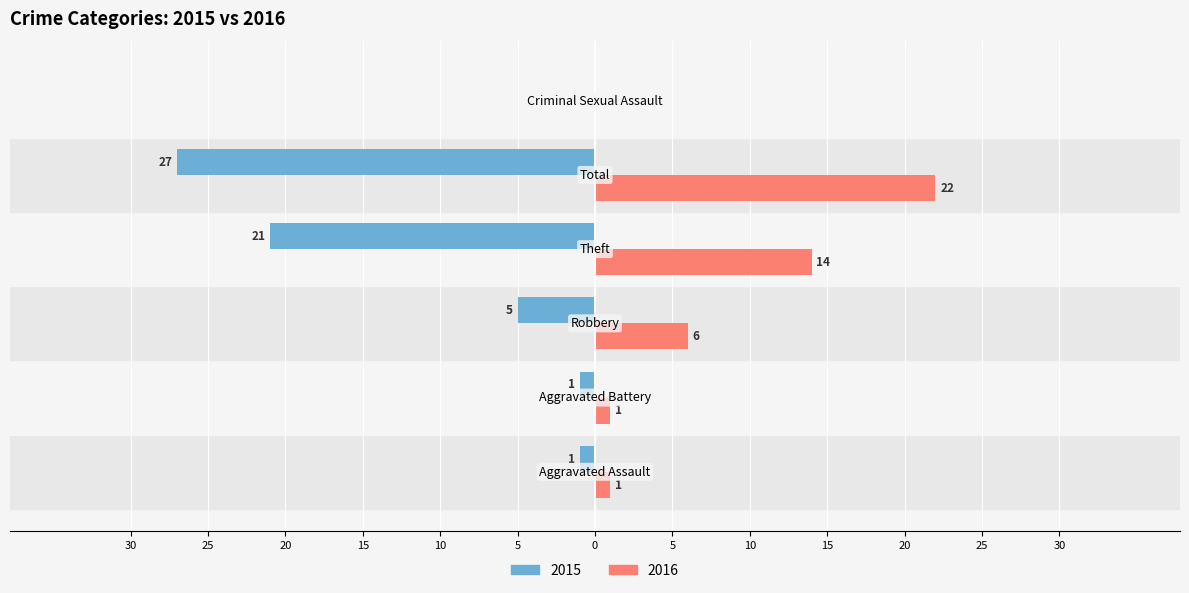

What are all the series names shown in the legend?

2015, 2016